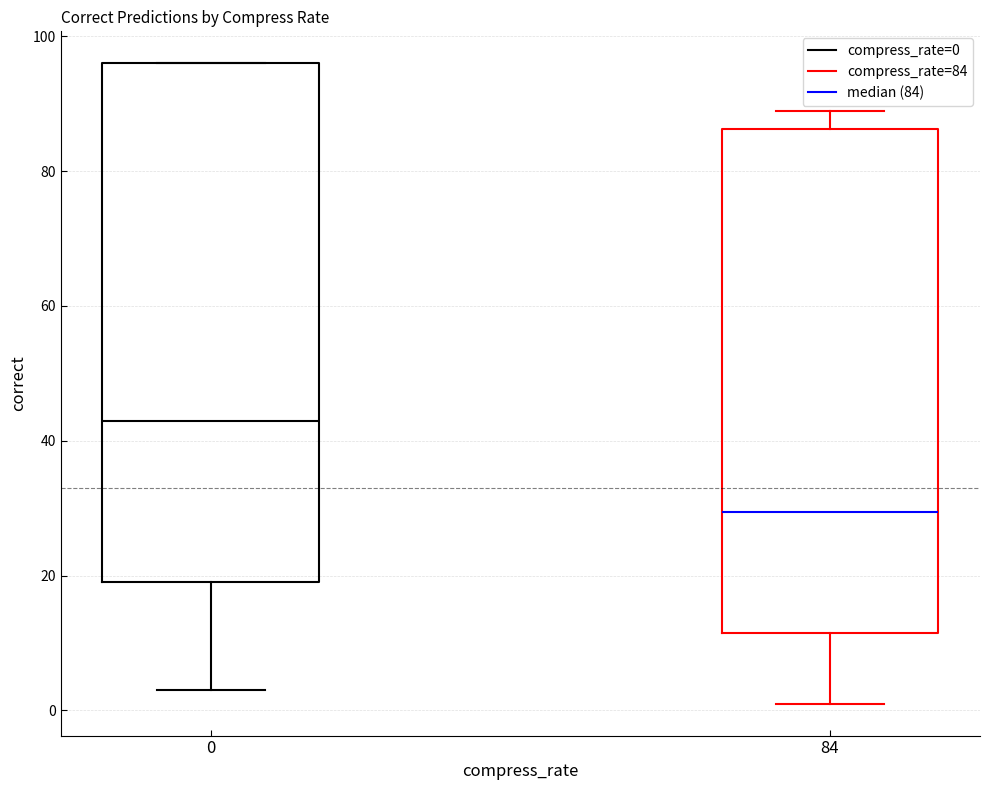

Which box has the highest median line?

0